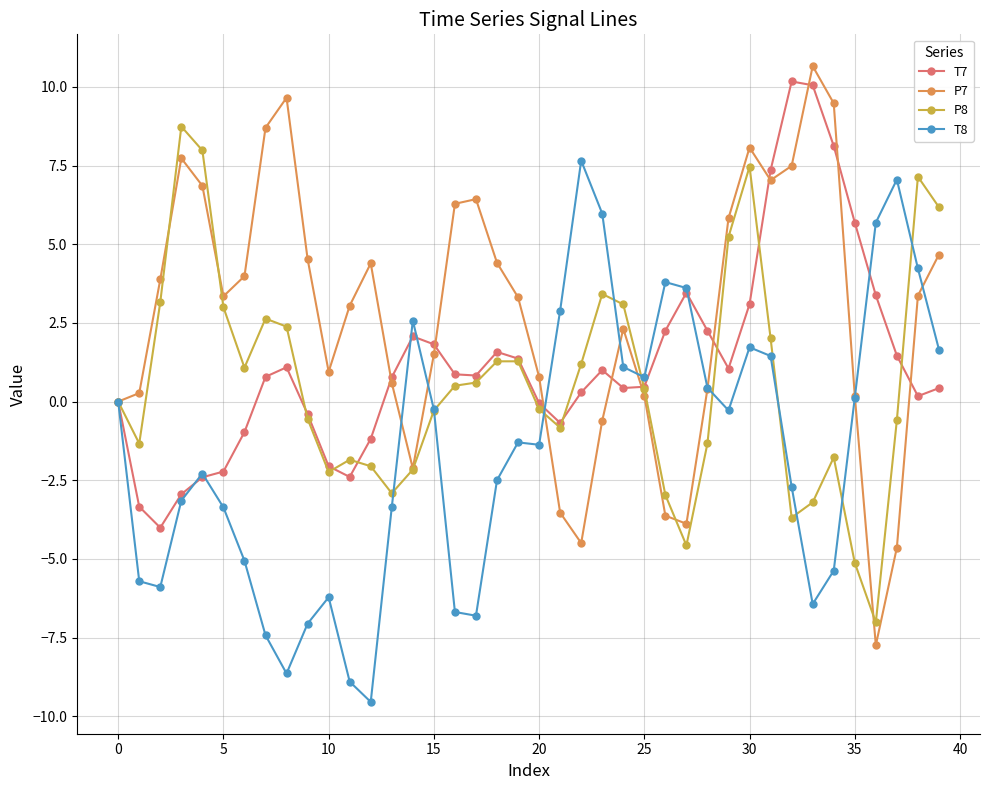

Which series has the widest spread of values?

P7